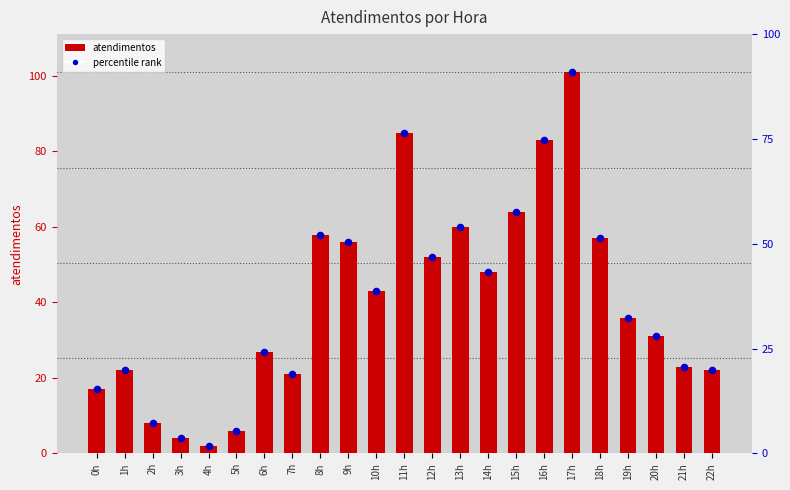

What is the change in value from 3h to 7h?

+17